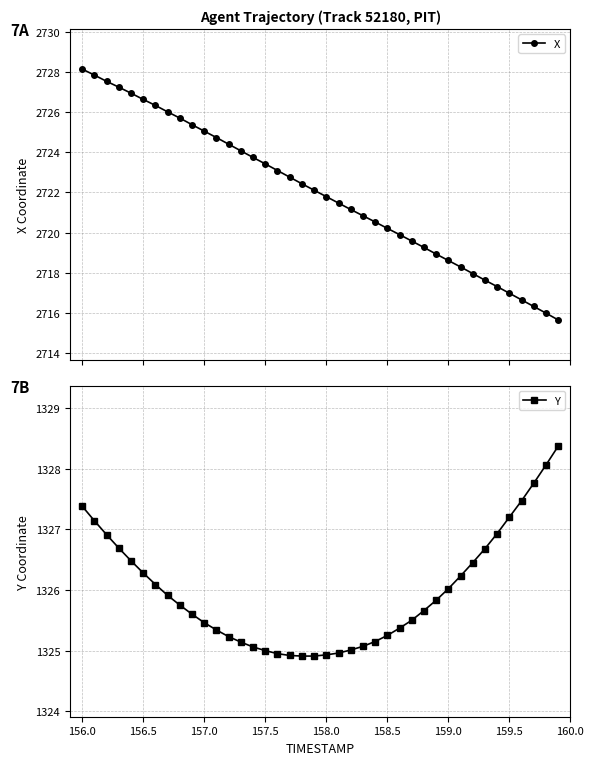

The value of Y at 158.5 is 2254.2. True or false?

False